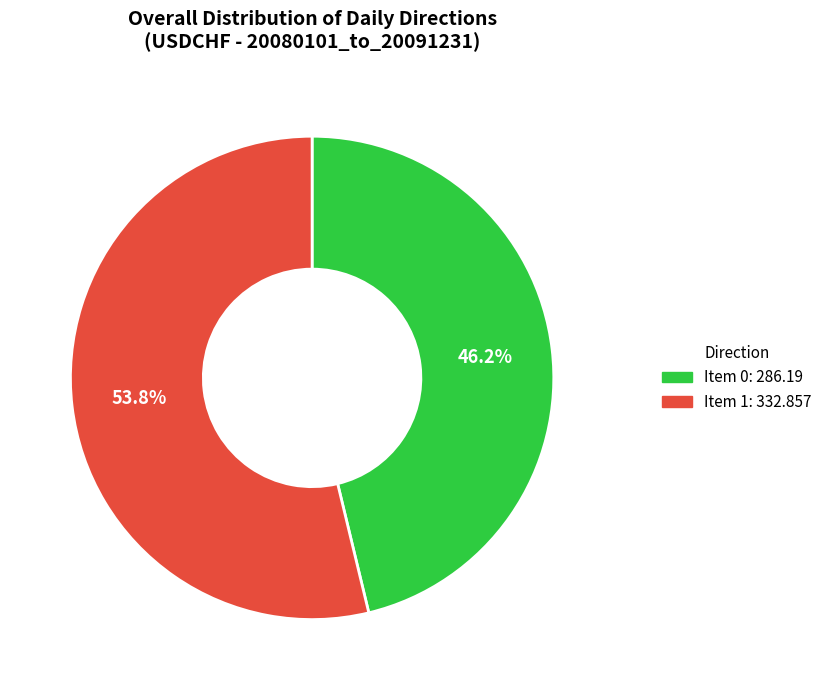

To the nearest percent, what is the average slice percentage?

50%